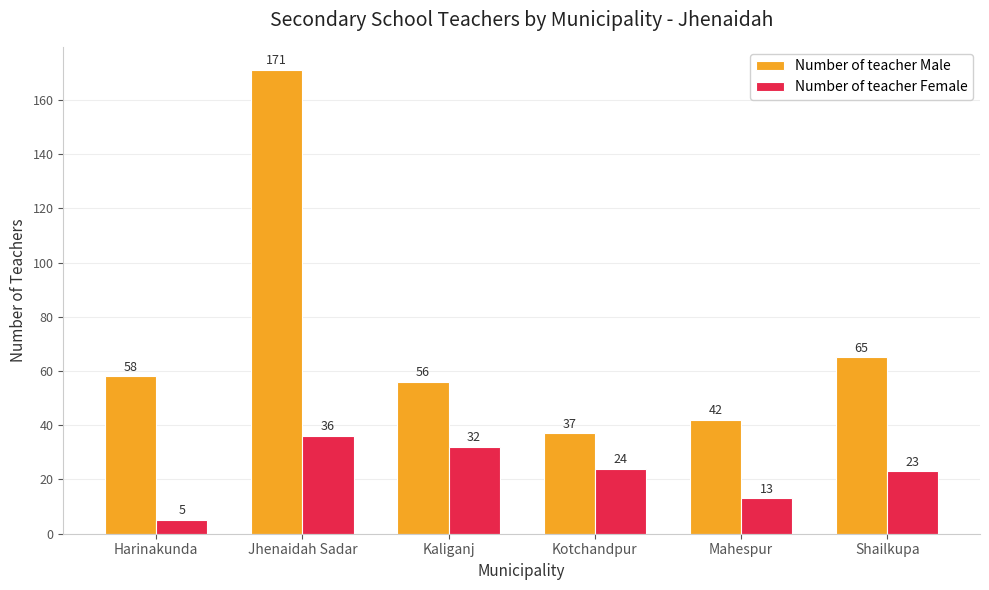

What is the sum of the Number of teacher Male values at Harinakunda and Jhenaidah Sadar?

229